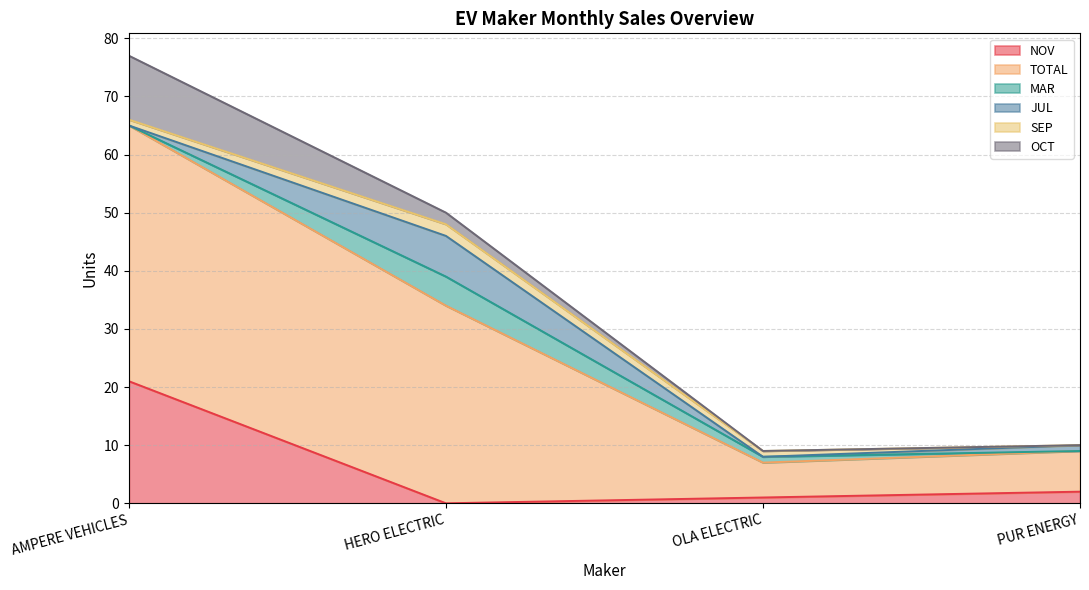

What is the difference between the highest and lowest values at OLA ELECTRIC?

6